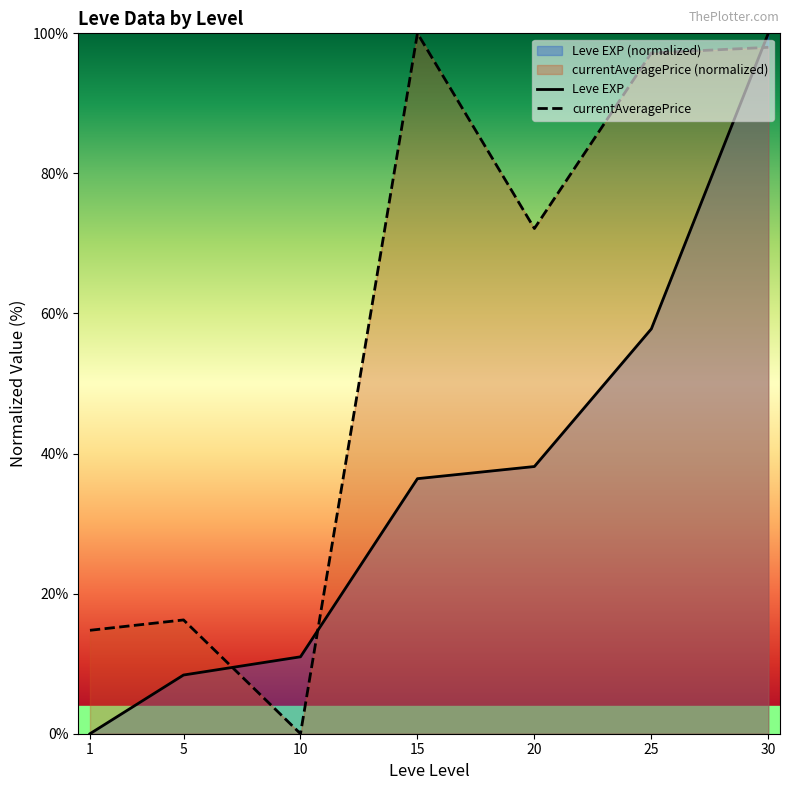

What is the difference between the highest and lowest values at 25?

39.4